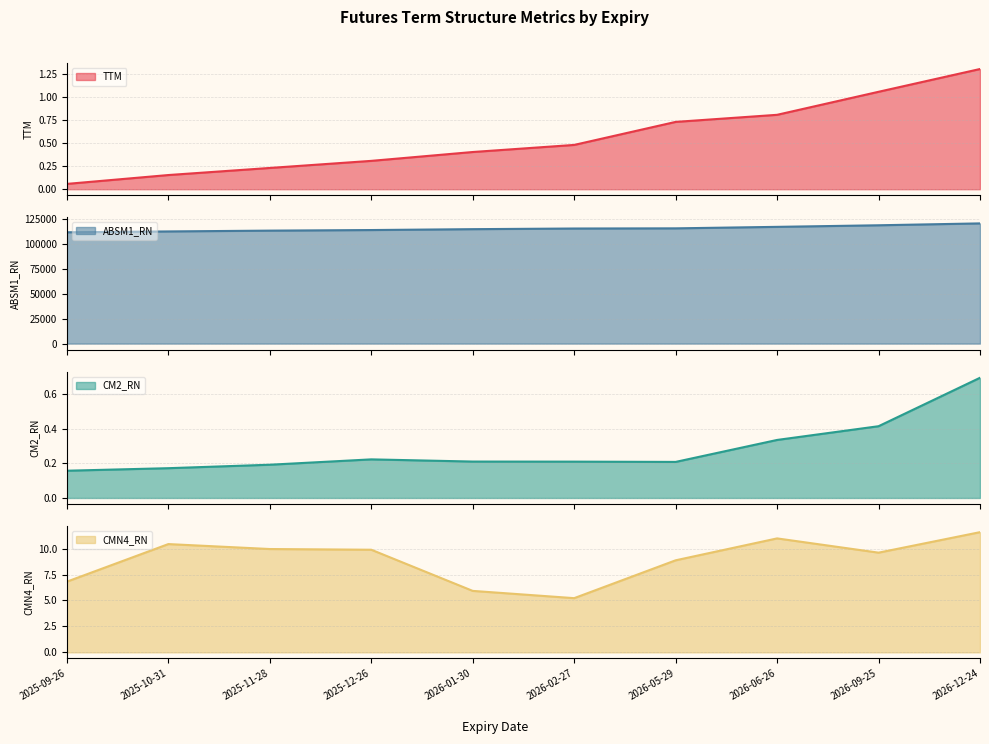

True or false: CM2_RN has a value of 0.3 at 2025-11-28.

False